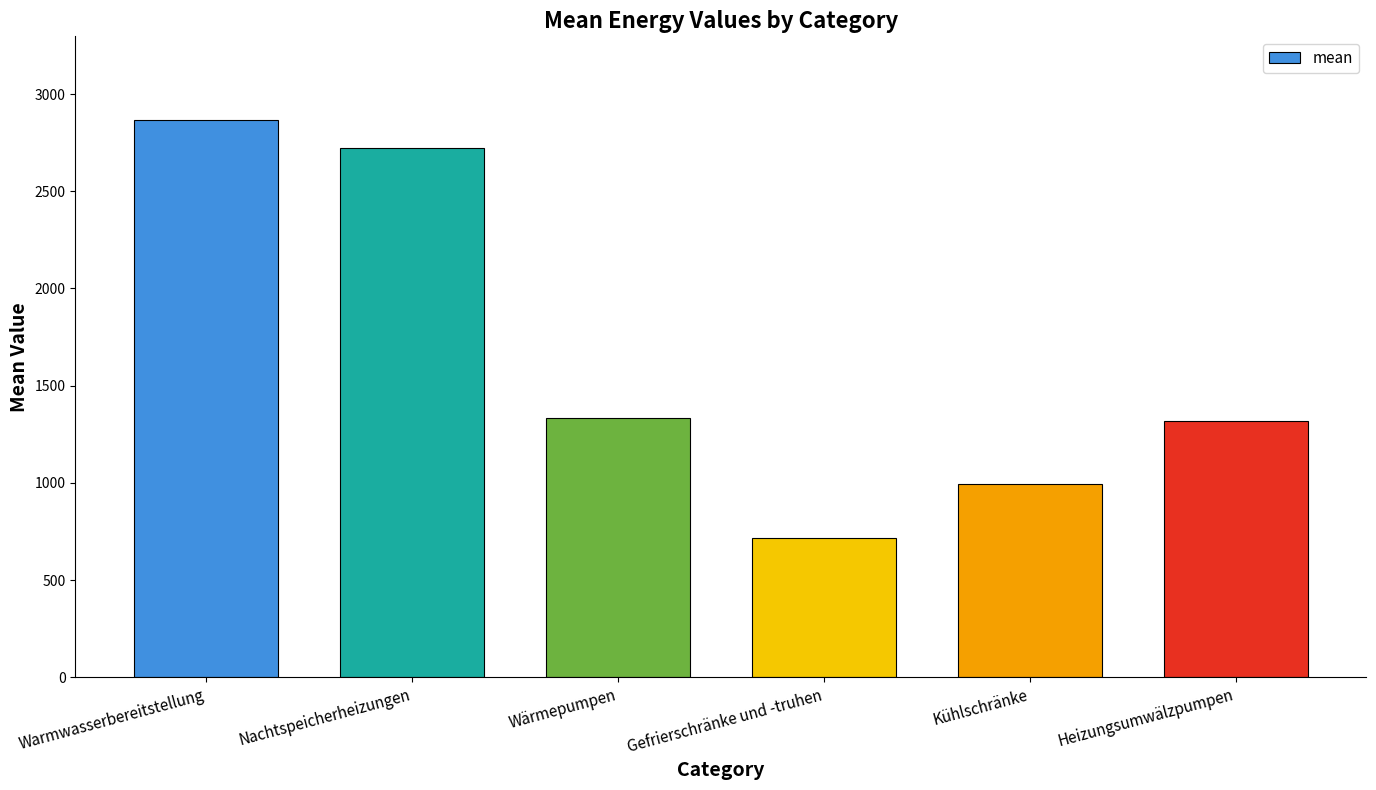

Which has a higher value, Heizungsumwälzpumpen or Kühlschränke?

Heizungsumwälzpumpen